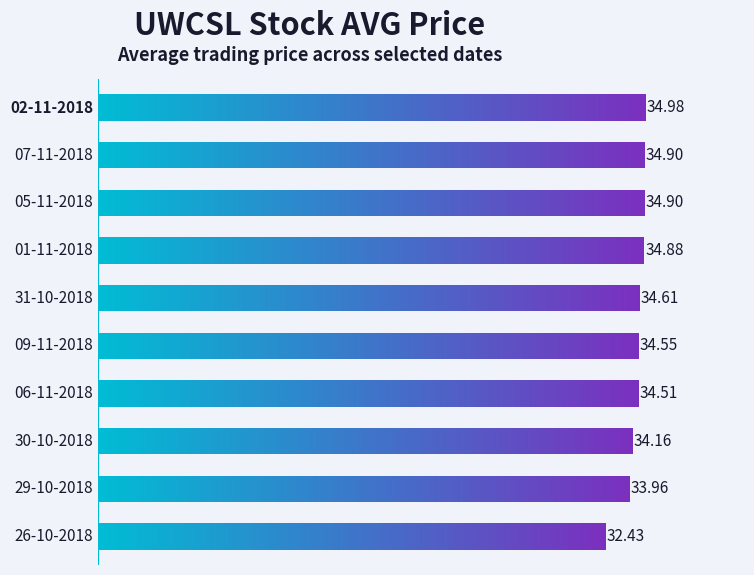

What is the value of the 7th bar from the left?

34.5